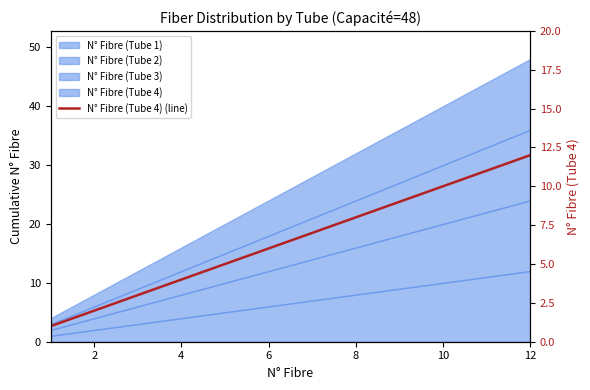

What is the change in value from 8 to 11?

+3